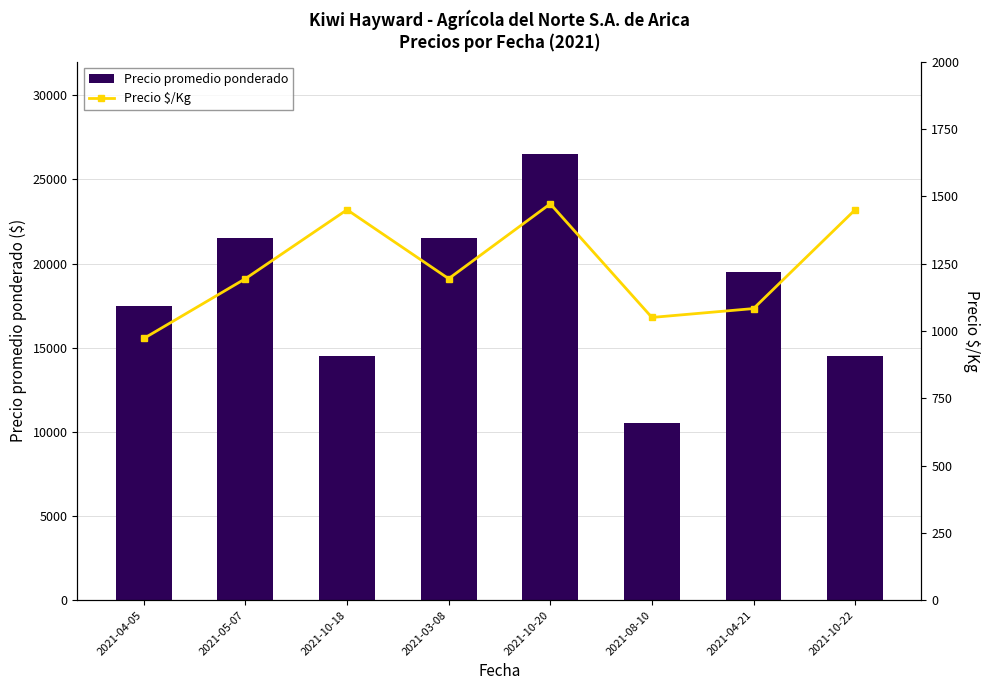

How many Precio promedio ponderado values are between 14500 and 21500?

6